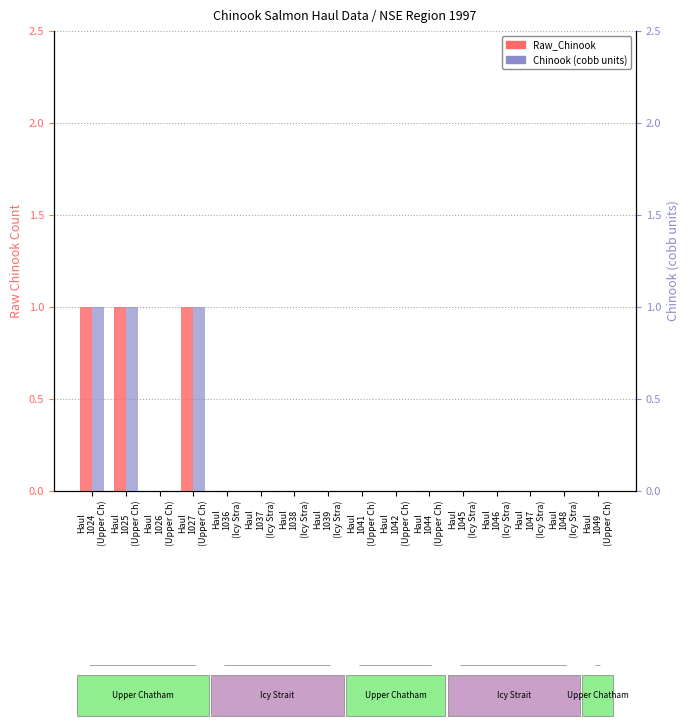

How many distinct data groups are displayed?

2